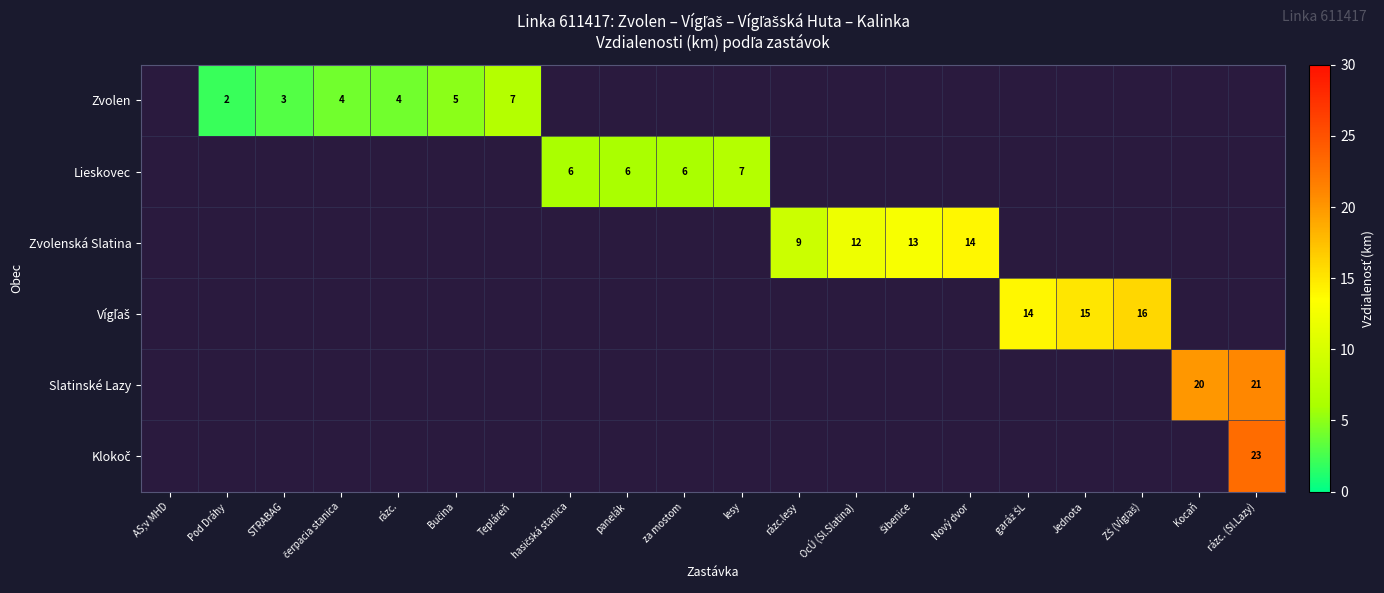

True or false: Lieskovec has a value of 6 at za mostom.

True